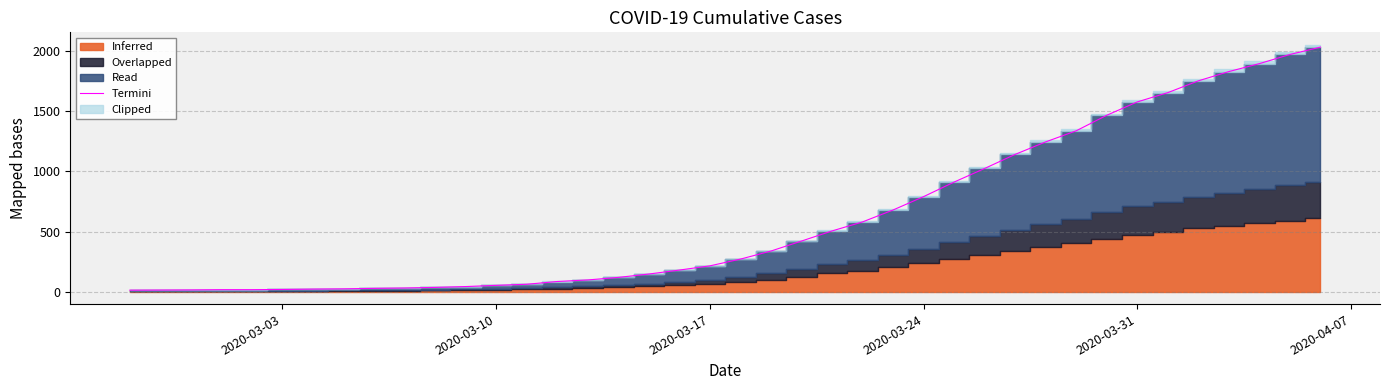

The value of Termini at 2020-03-31 is 1577.0. True or false?

True